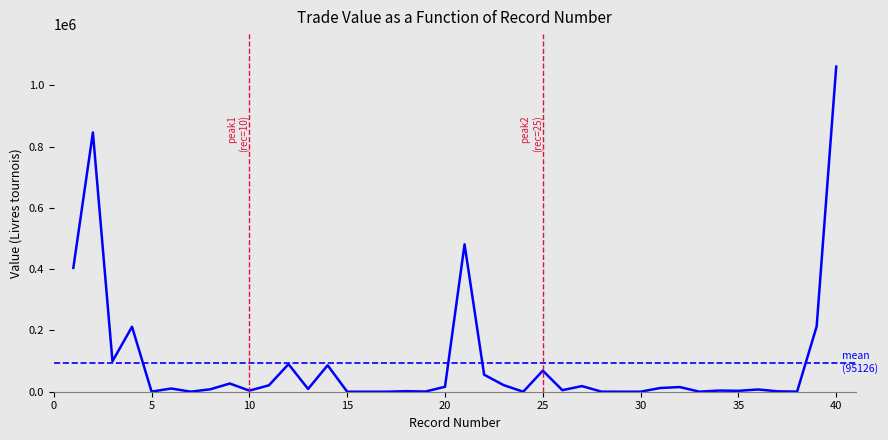

Reading left to right, transcribe all the data shown in this chart.

404472	846400	99360	212100	205	10510	170	7907	26760	3570	20930	90000	9105	86250	6	30	19	1775	570	16100	481222	55600	21530	22	68750	5000	18390	250	67	95	12104	15220	204	3802	2925	7350	1360	337	213200	1061400